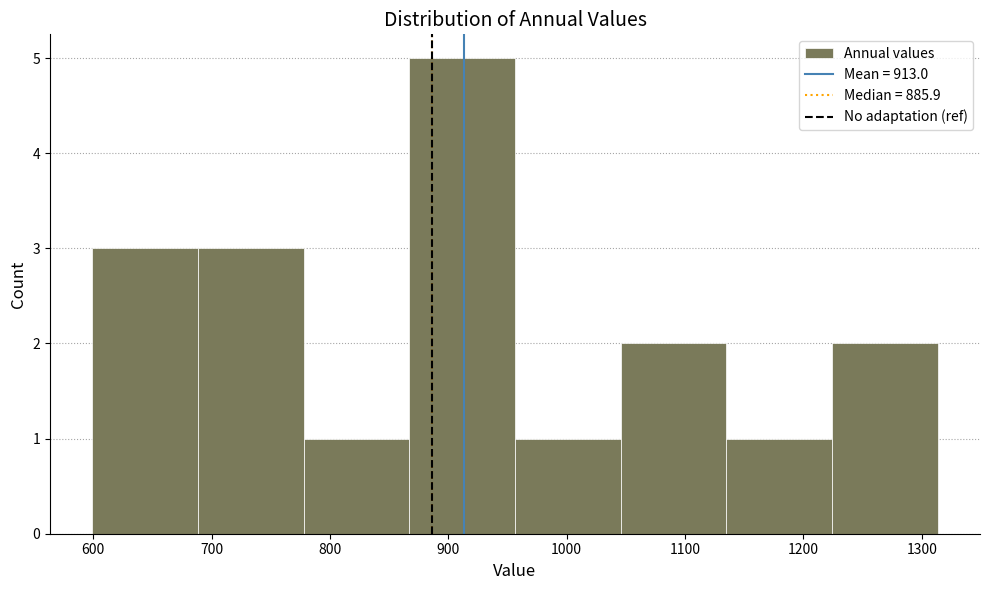

Which range on the x-axis has the tallest bar?

870 to 960